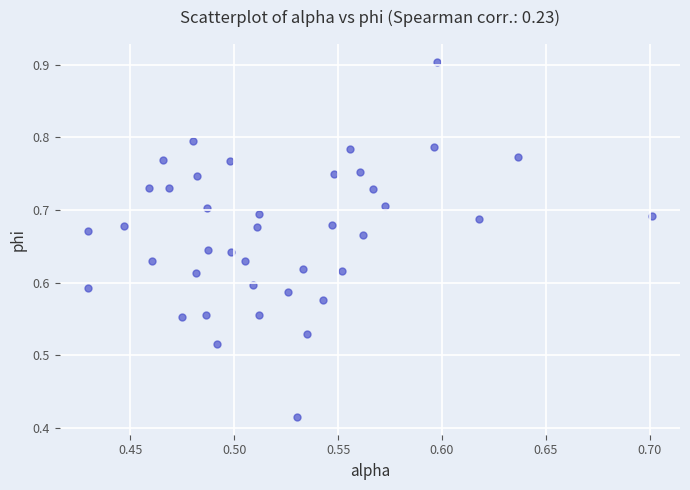

What is the range of X values (max minus min)?

0.3